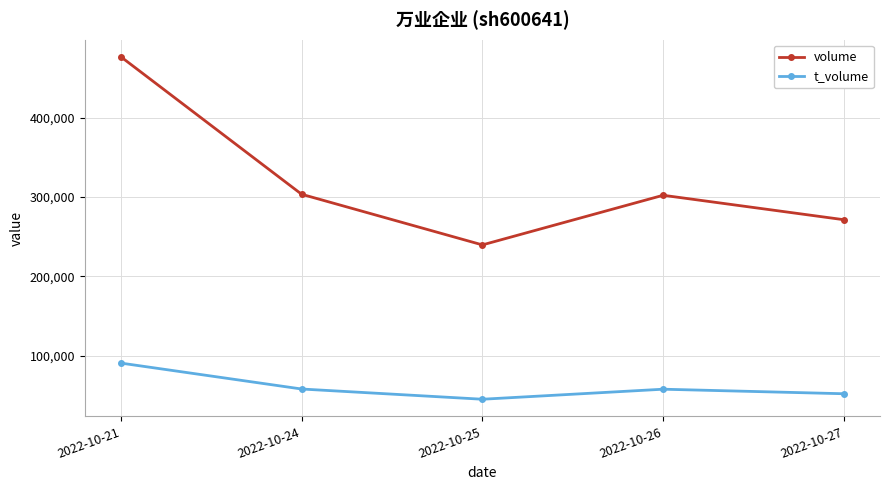

Rank the series at 2022-10-27 from lowest to highest value.

t_volume, volume